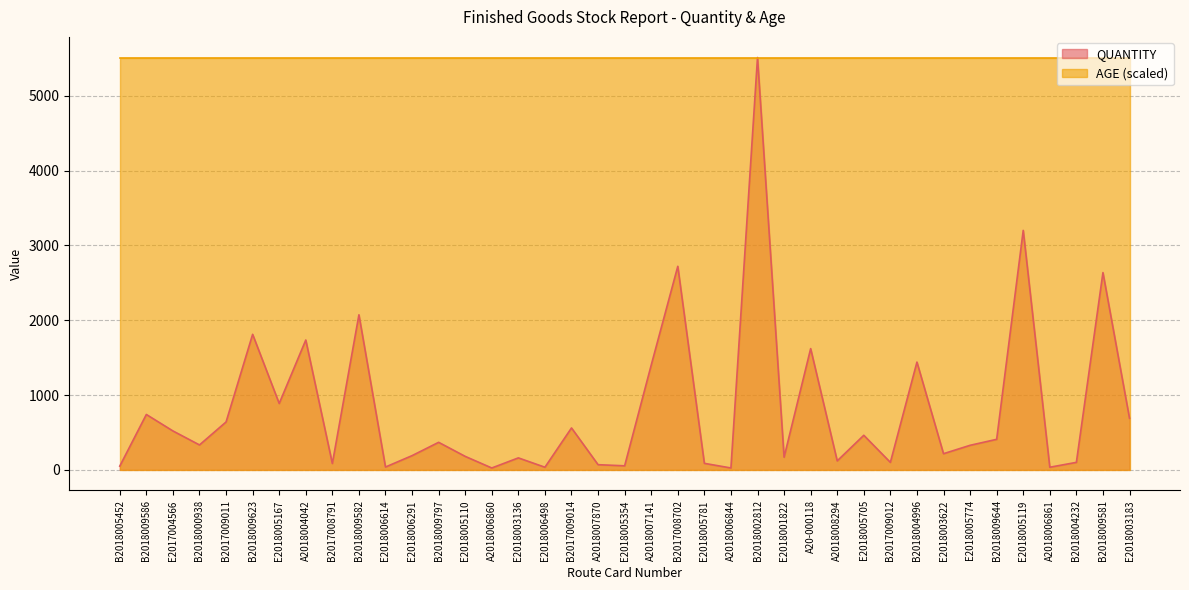

Between B2018009797 and B2018009586, which is larger?

B2018009586